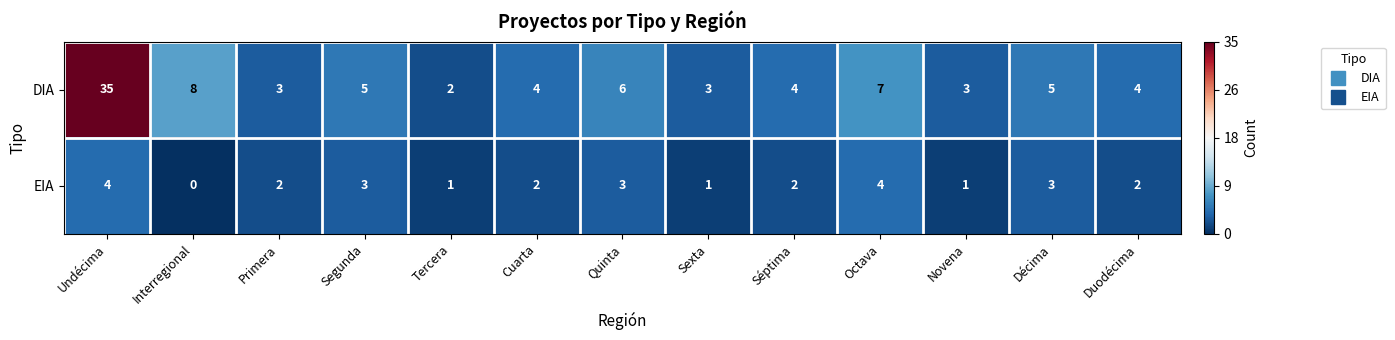

Where does the DIA series first go above 4?

Undécima